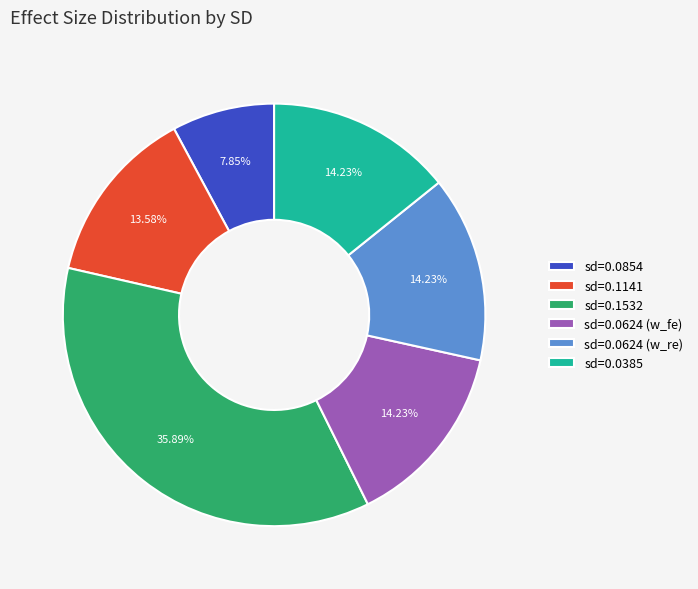

Does any single category account for the majority?

No